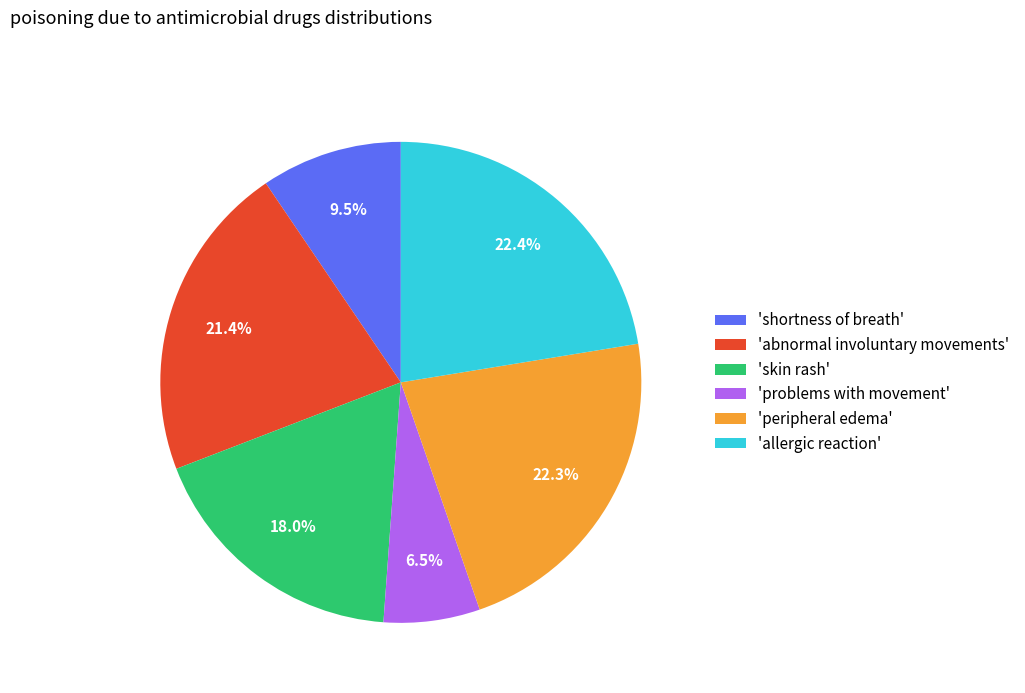

What percentage is NOT represented by 'shortness of breath'?

90.5%